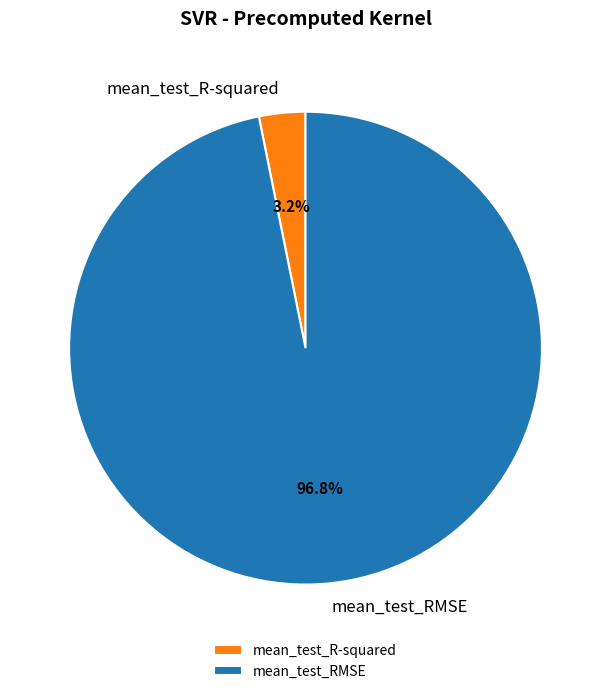

How many segments does this pie chart have?

2